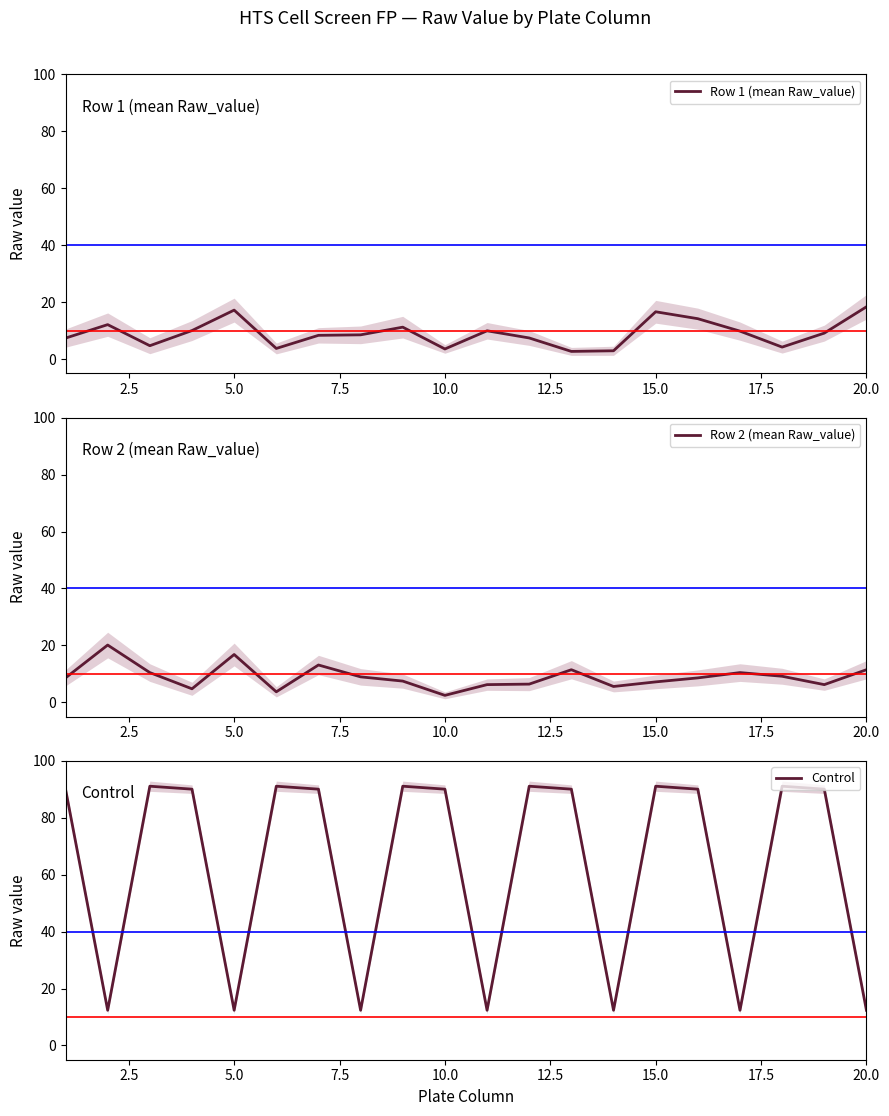

What are all the series names shown in the legend?

Row 1 (mean Raw_value), Row 2 (mean Raw_value), Control